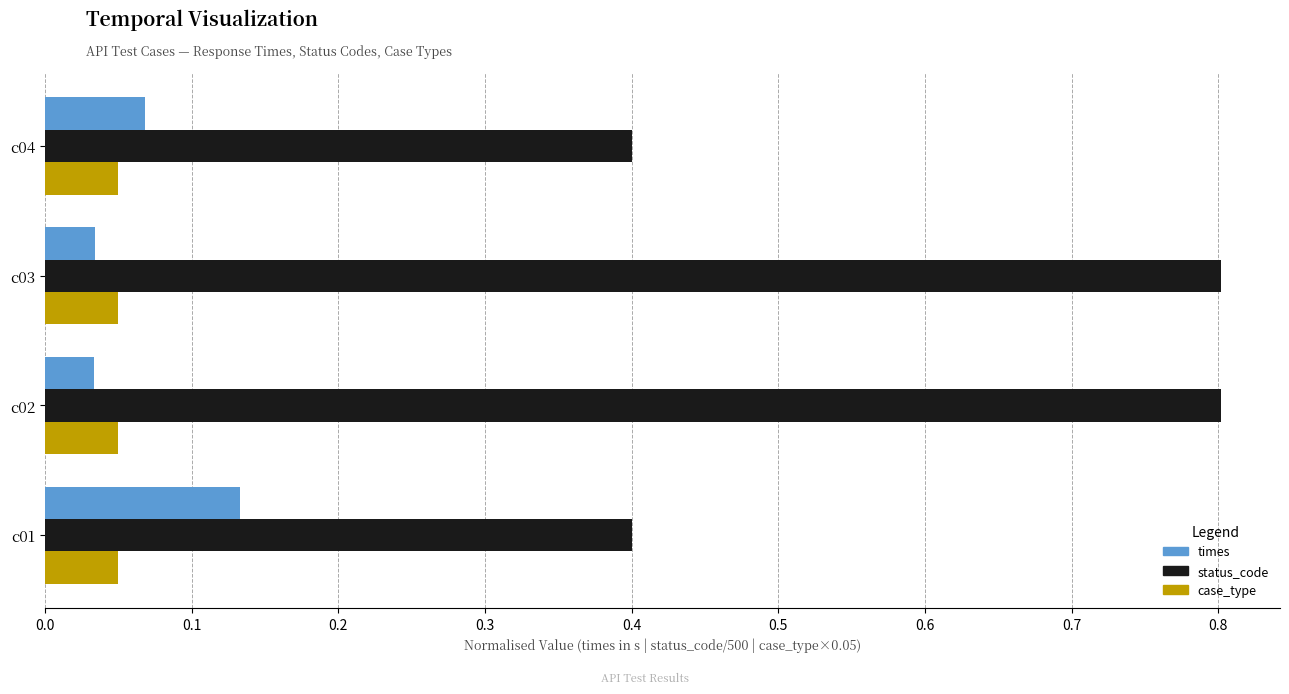

Rank the series by their maximum value, from highest to lowest.

status_code, times, case_type